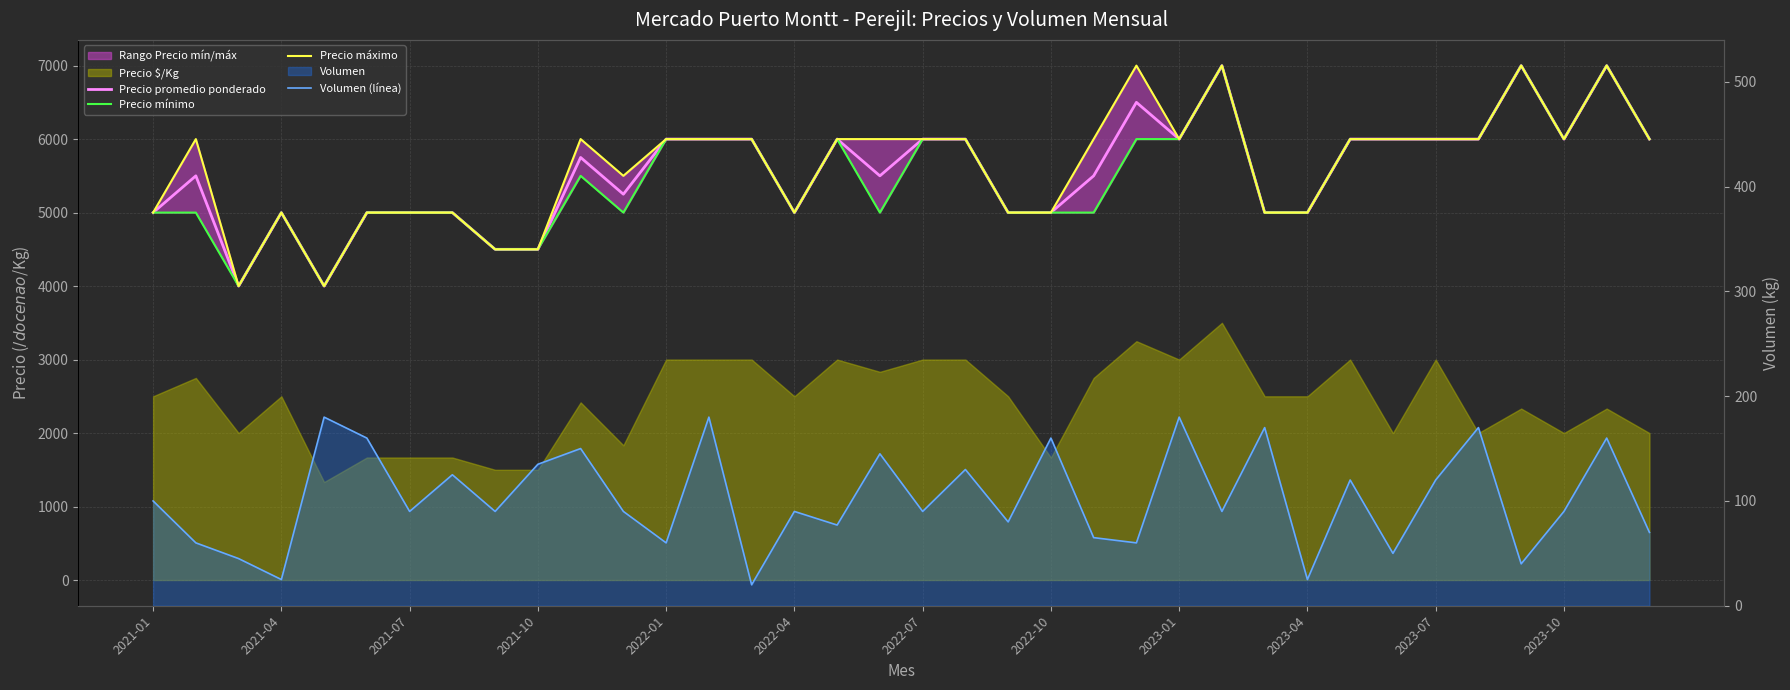

How many lines are shown in the chart?

4